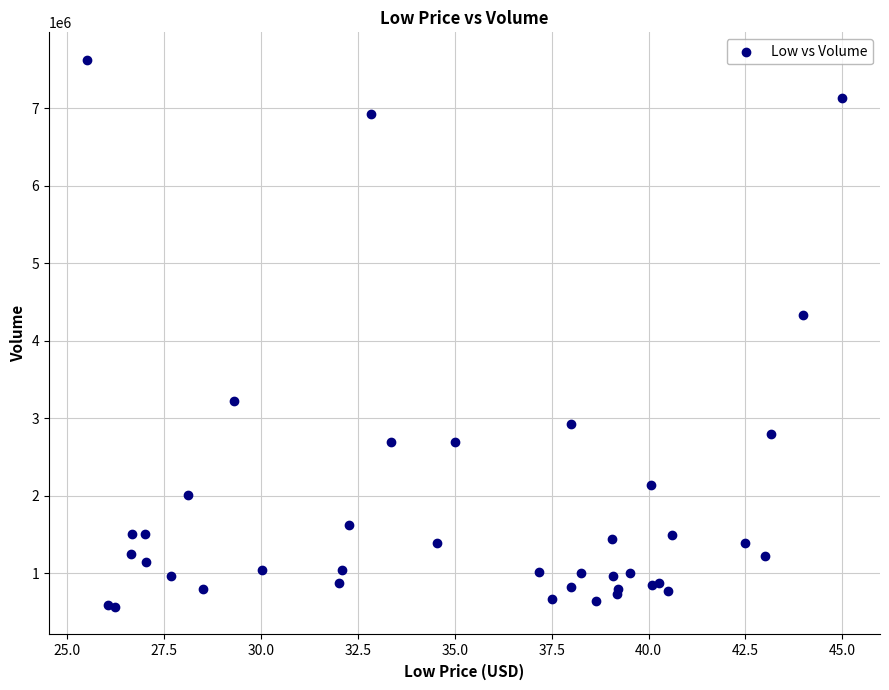

What Y value in the scatter plot is closest to 4094650?

4328800